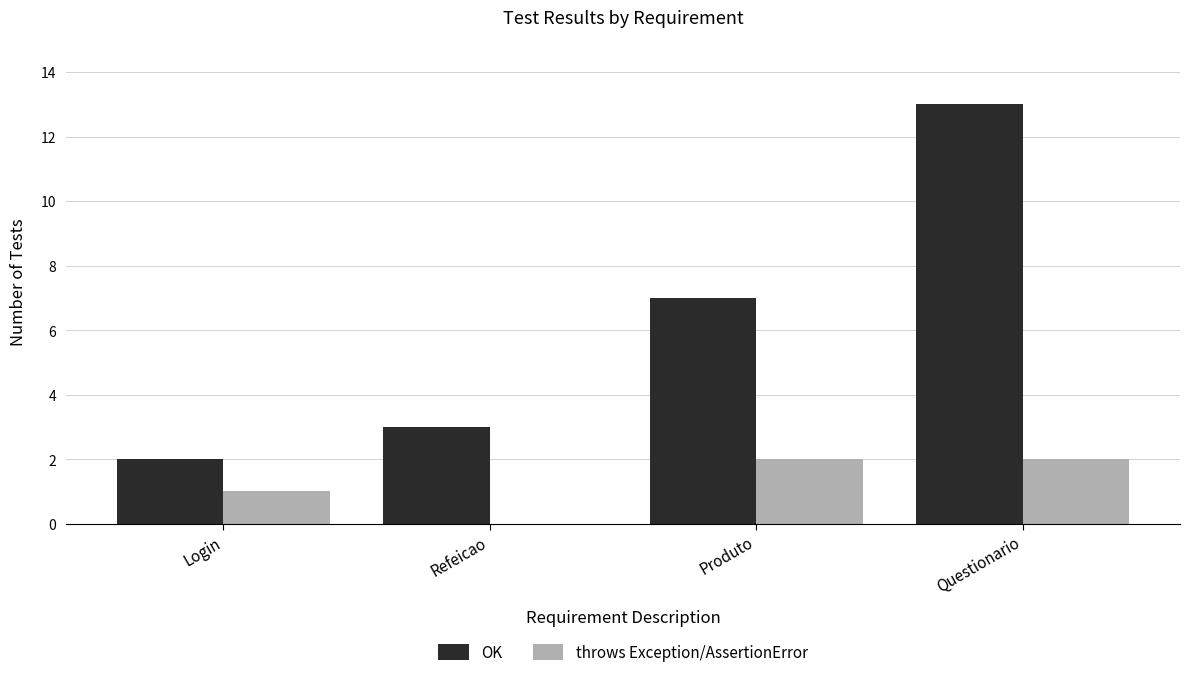

Between Login and Produto, which series saw the biggest shift?

OK